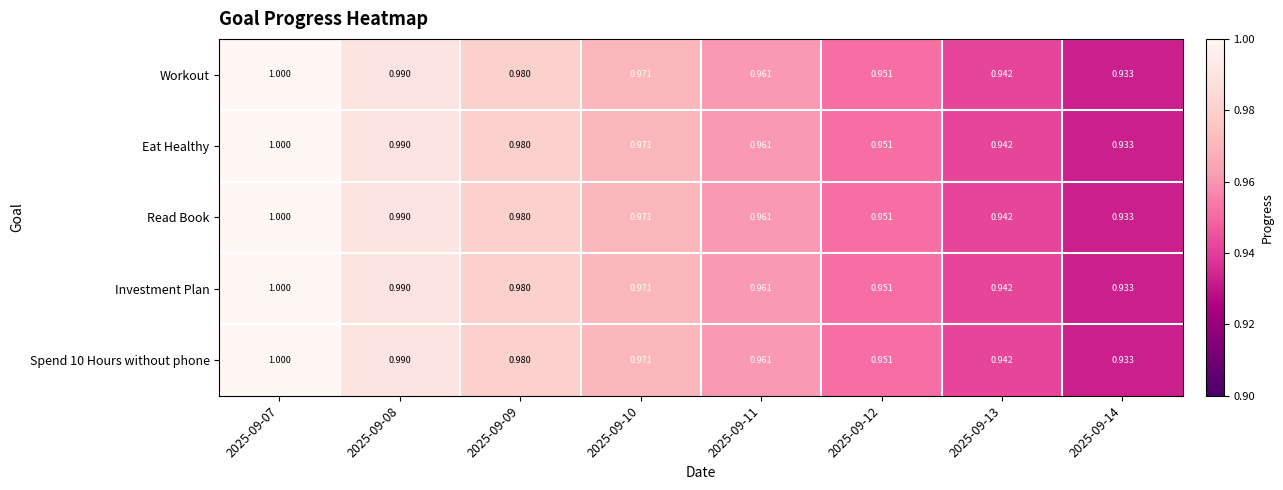

Is the value of Read Book at 2025-09-14 greater than the value of Spend 10 Hours without phone at 2025-09-11?

No